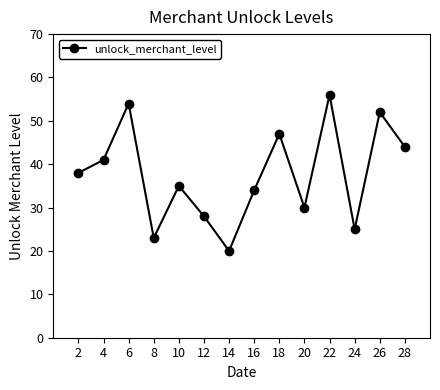

What is the value of the 2nd point from the left?

41